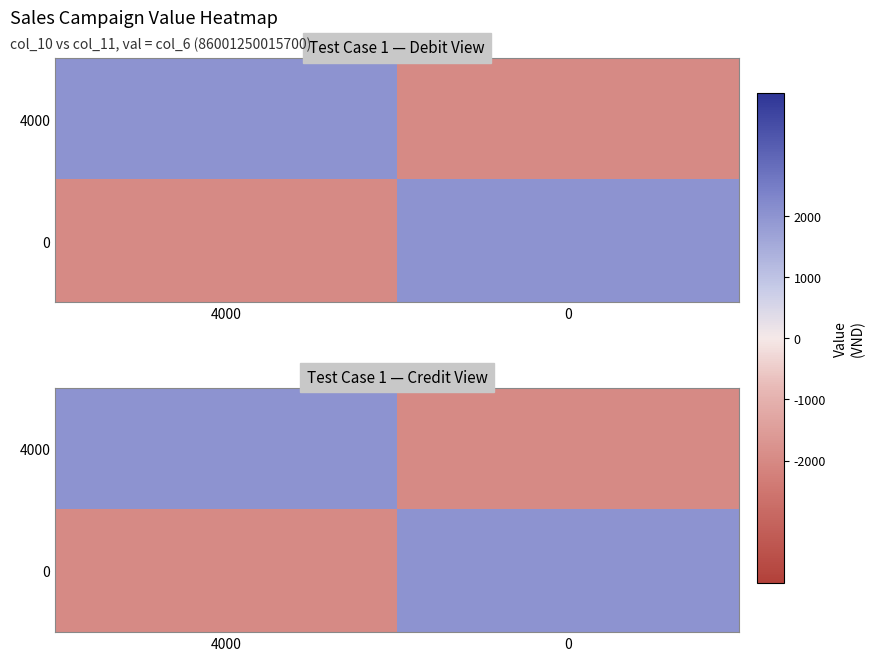

What is the highest value of the 4000 series?

2000